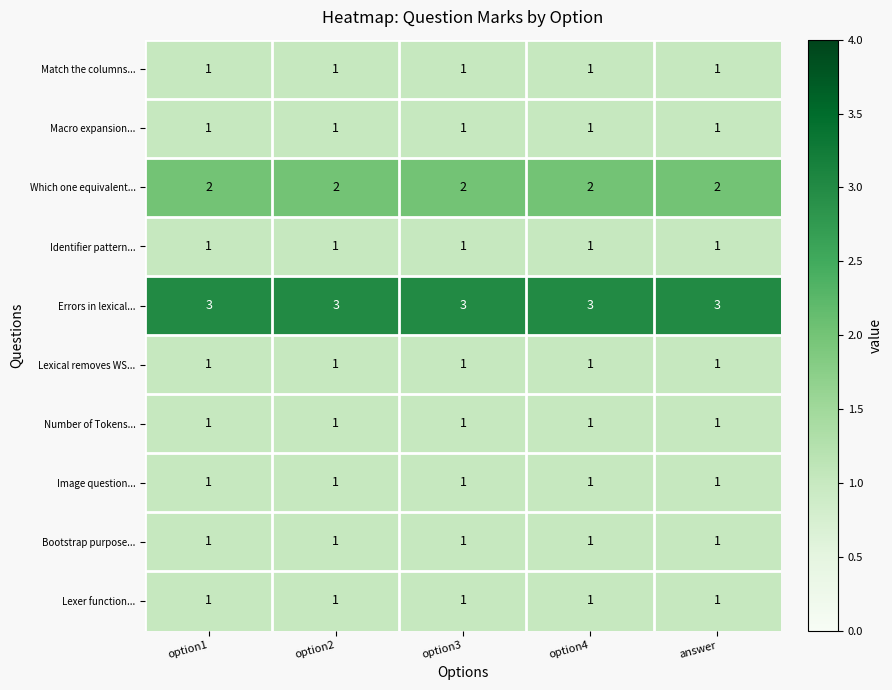

What is the maximum value shown in the chart?

3